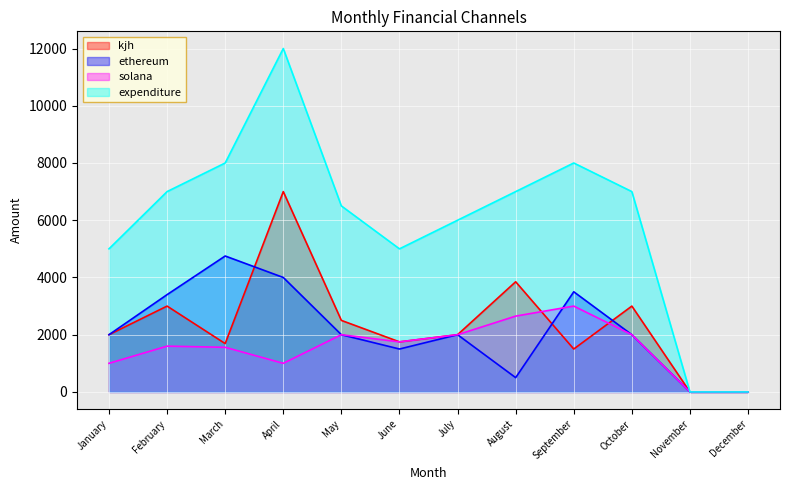

What is the spread (max minus min) of values at February?

5400